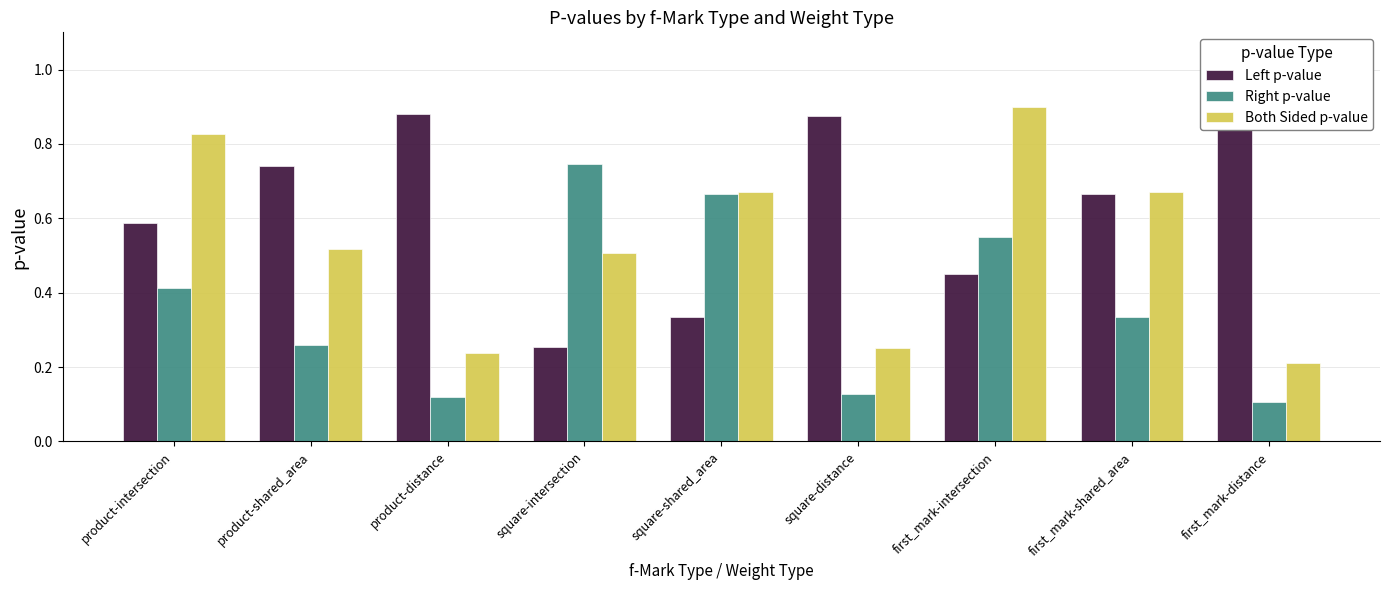

Reading left to right, extract all data points from this chart.

Left p-value: 0.6	0.7	0.9	0.3	0.3	0.9	0.5	0.7	0.9
Right p-value: 0.4	0.3	0.1	0.7	0.7	0.1	0.5	0.3	0.1
Both Sided p-value: 0.8	0.5	0.2	0.5	0.7	0.3	0.9	0.7	0.2